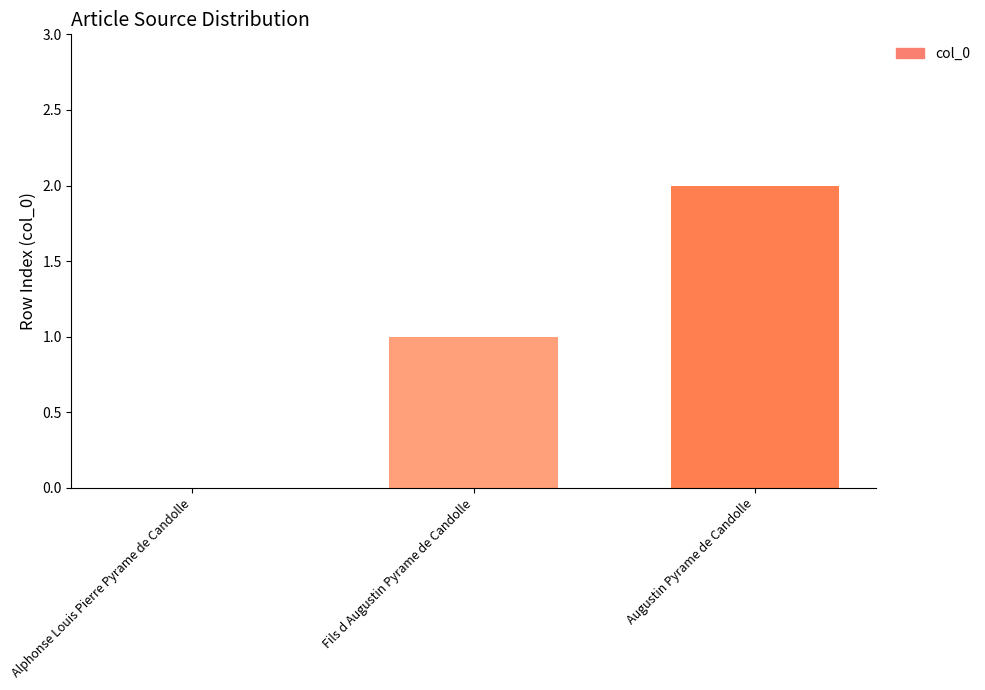

Are the bars horizontal?

No